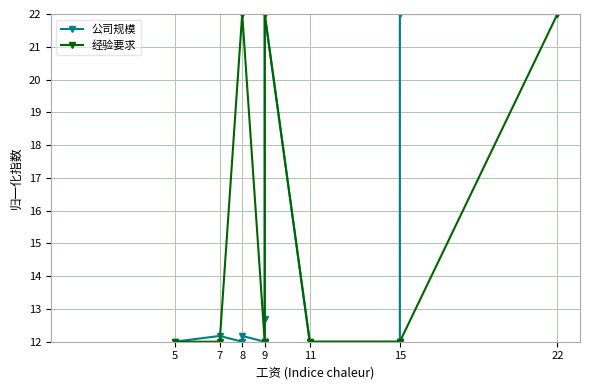

Rank the series by their maximum value, from highest to lowest.

公司规模, 经验要求